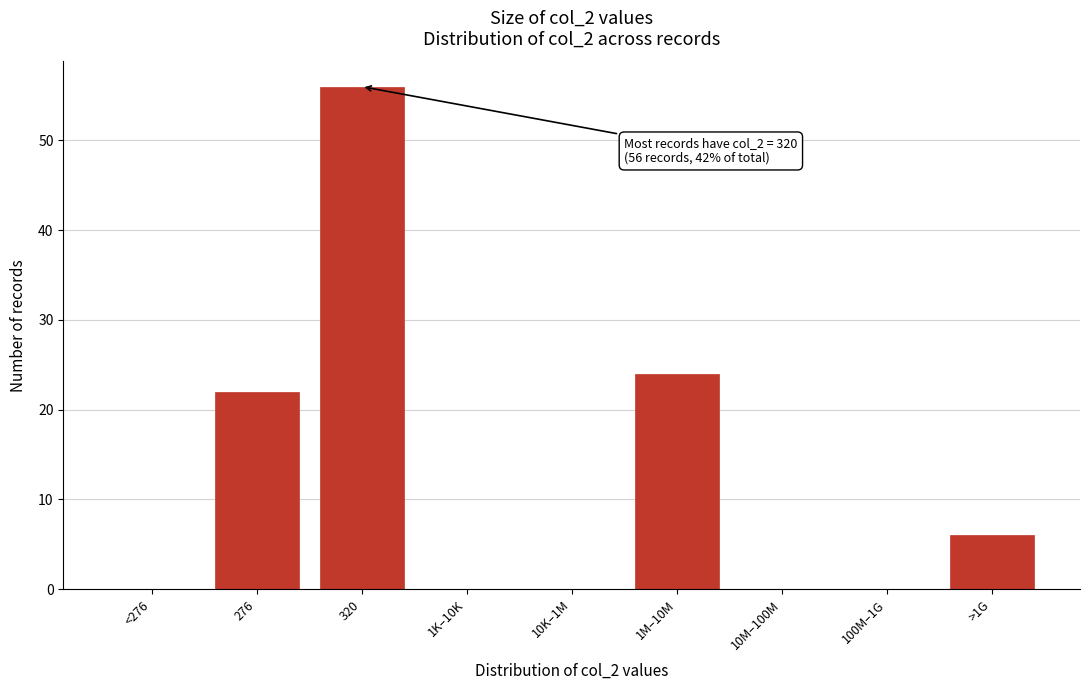

Reading left to right, extract all data points from this chart.

<276=0	276=22	320=56	1K–10K=0	10K–1M=0	1M–10M=24	10M–100M=0	100M–1G=0	>1G=6